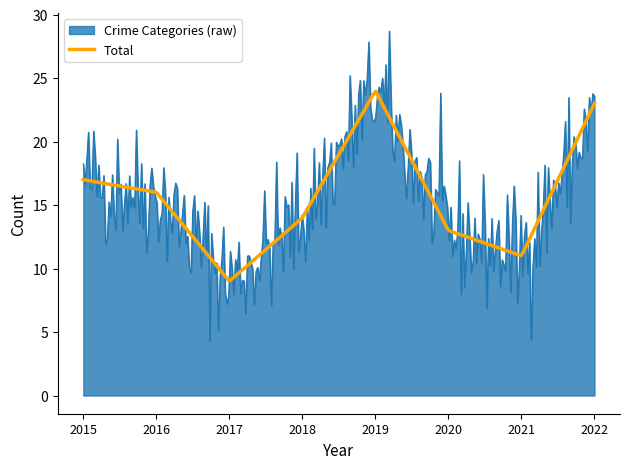

Which series has the widest spread of values?

Crime Categories (raw)